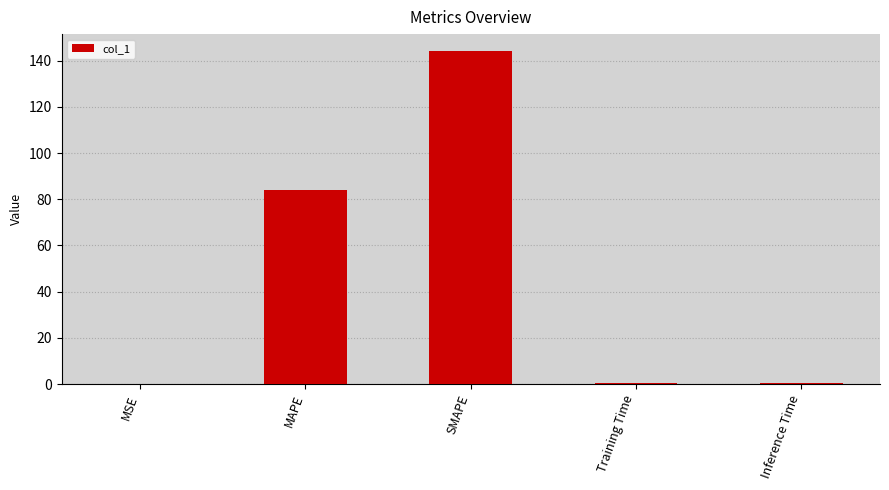

What is the maximum value shown in the chart?

144.3